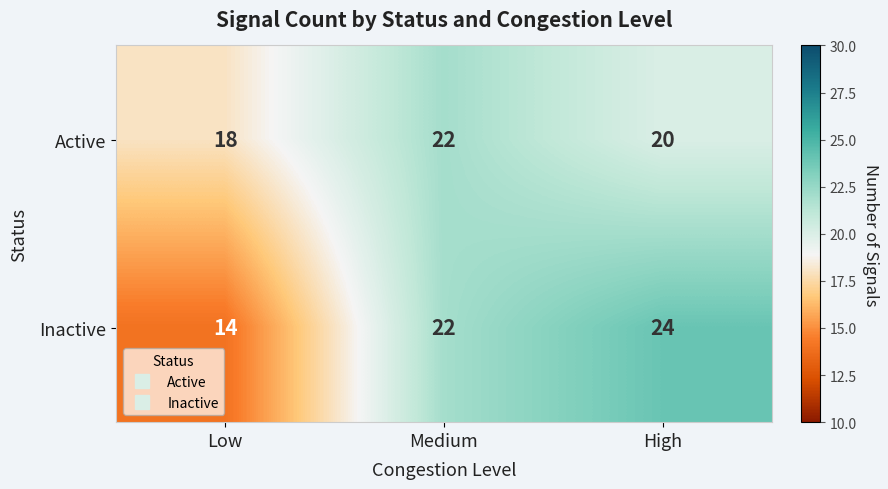

Which category has the highest value in the Active series?

Medium